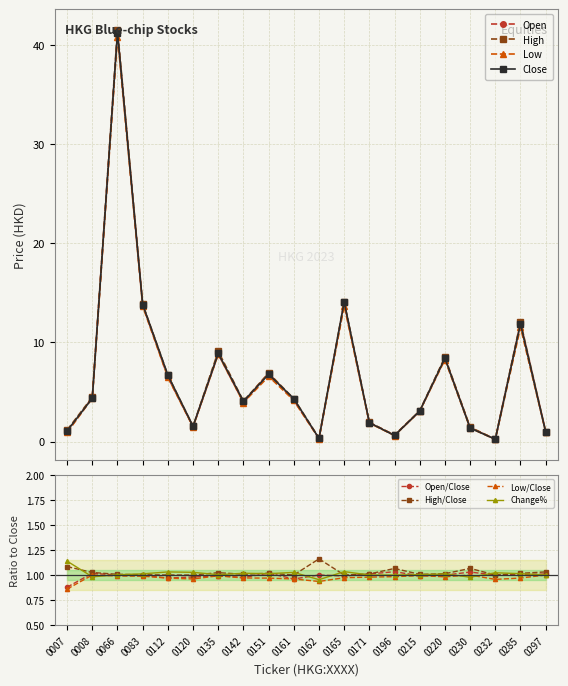

What is the sum of the Open values at 0165 and 0220?

22.3